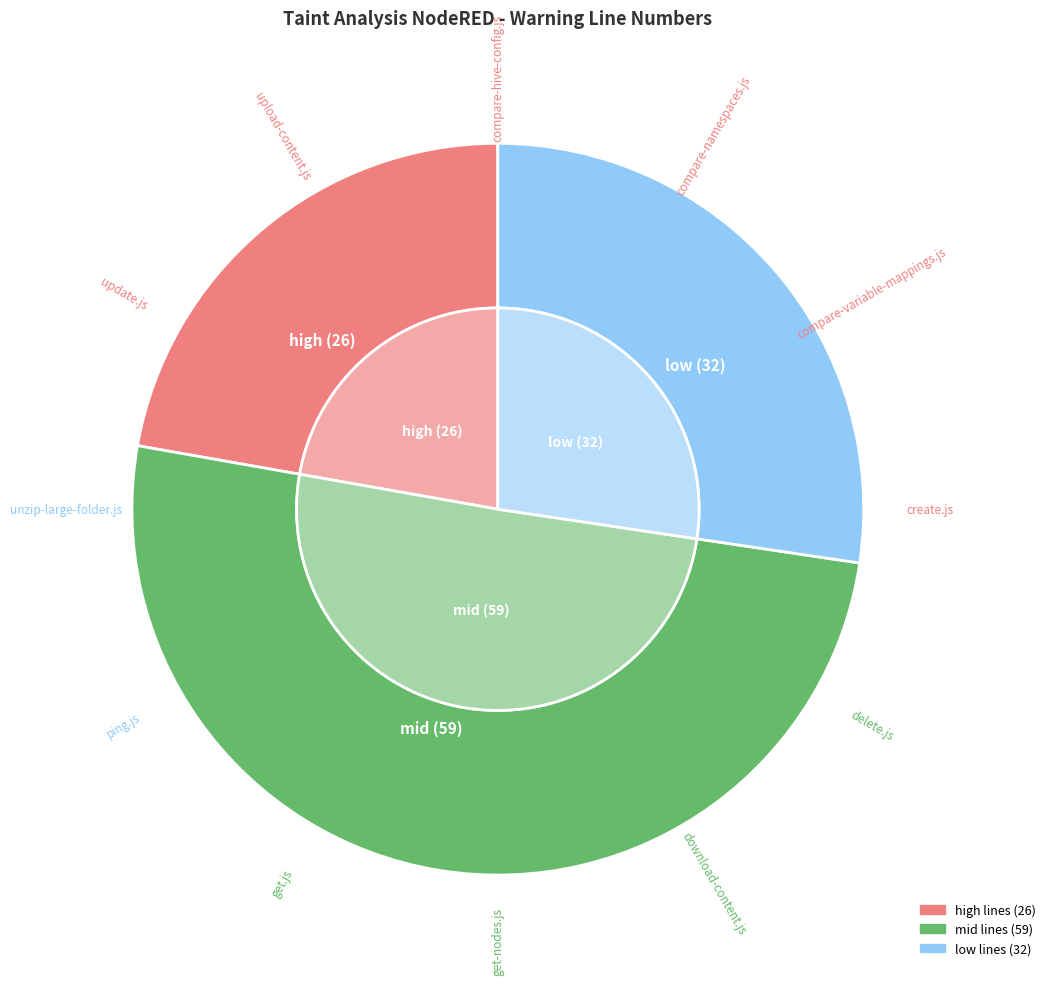

What is the total percentage of update.js and compare-variable-mappings.js?

15.4%